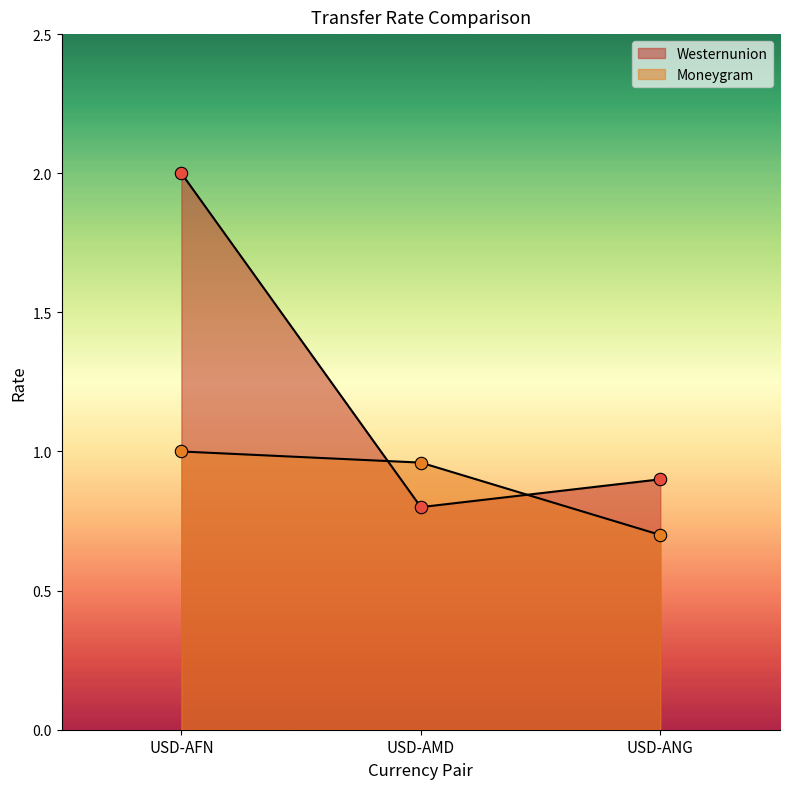

Is the value of Westernunion at USD-AFN greater than the value of Moneygram at USD-ANG?

Yes